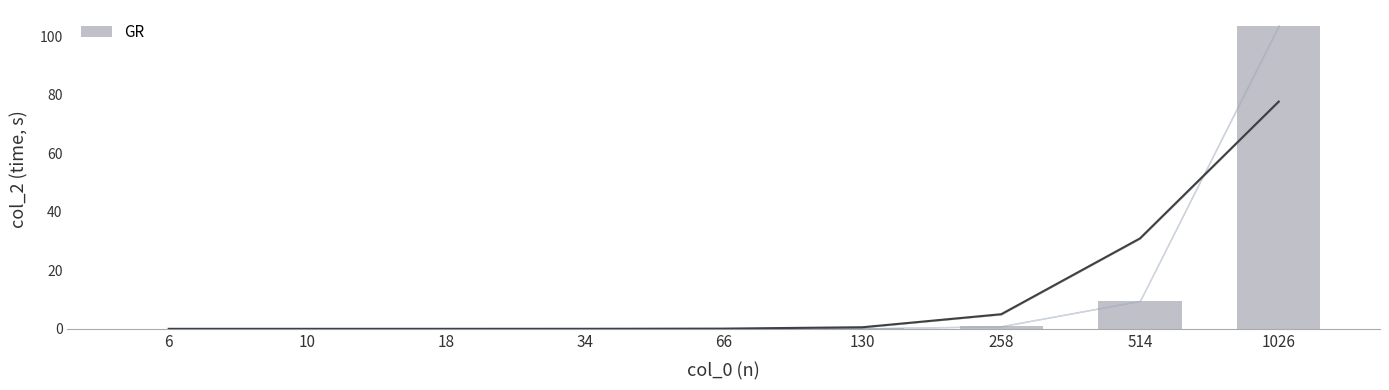

What is the change in value from 34 to 130?

+0.1